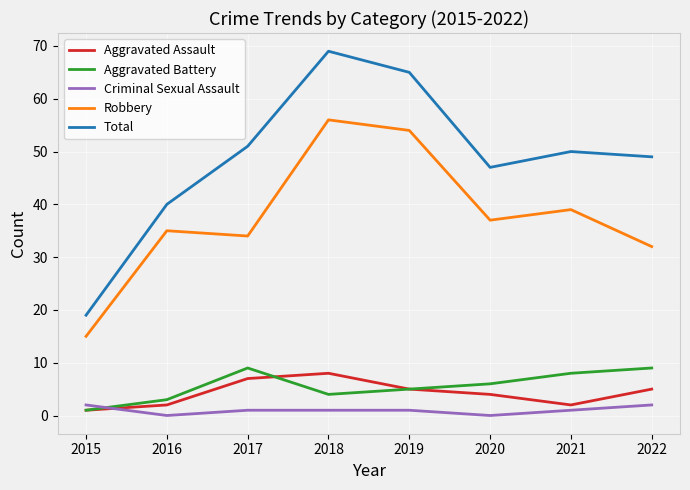

What is the difference between the second highest and second lowest values in the Criminal Sexual Assault series?

2